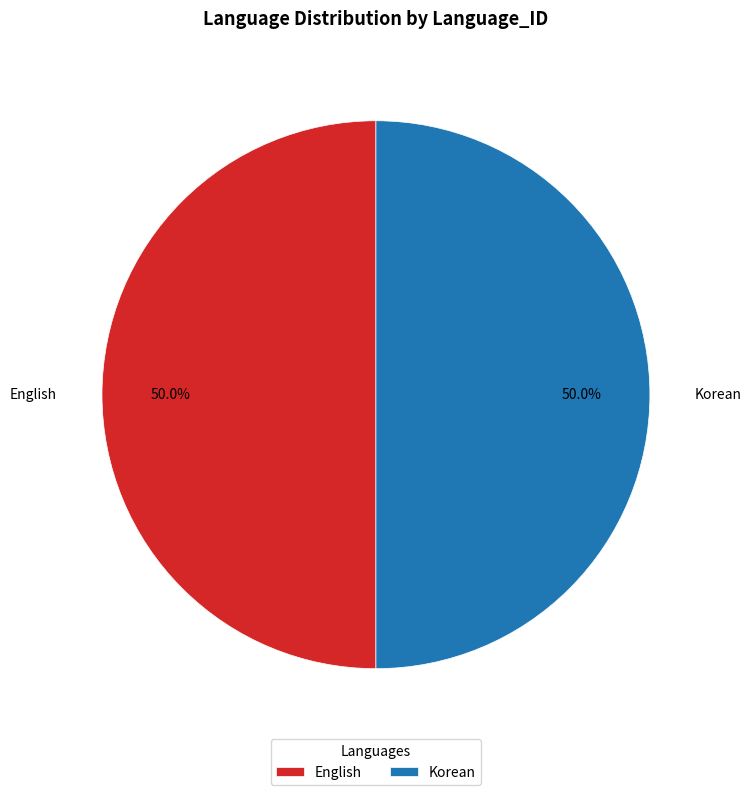

To the nearest percent, what is the combined percentage of English and Korean?

100%